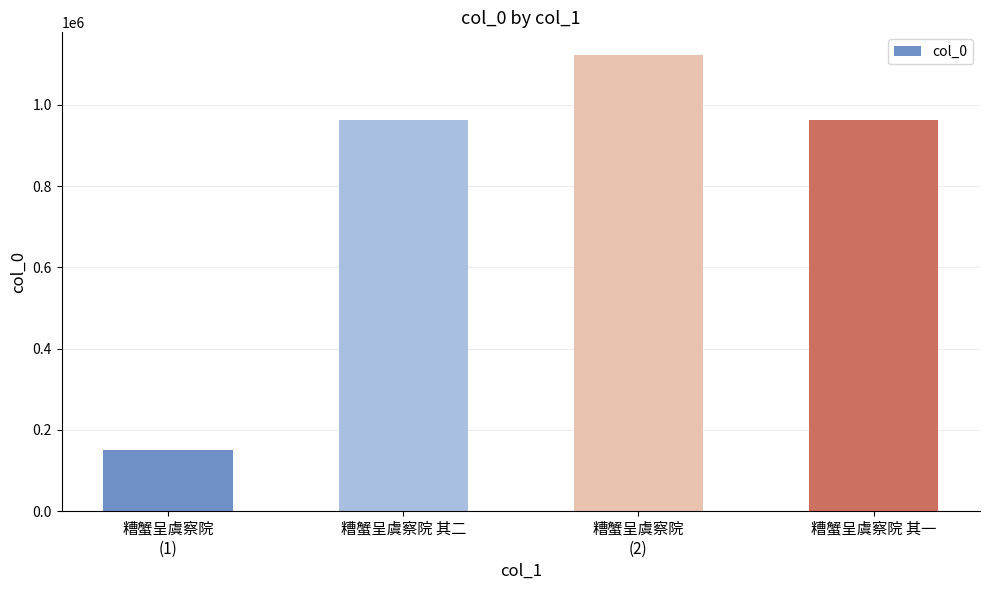

Count the number of data series in this chart.

1